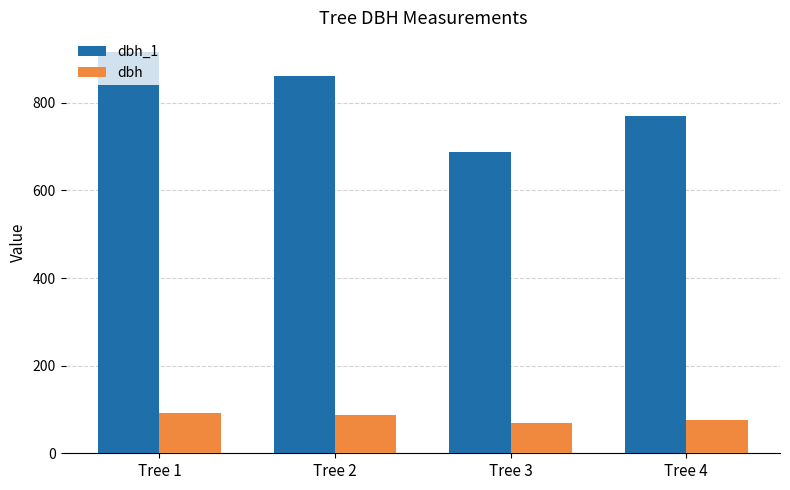

How many values in the dbh_1 series are below 862?

2